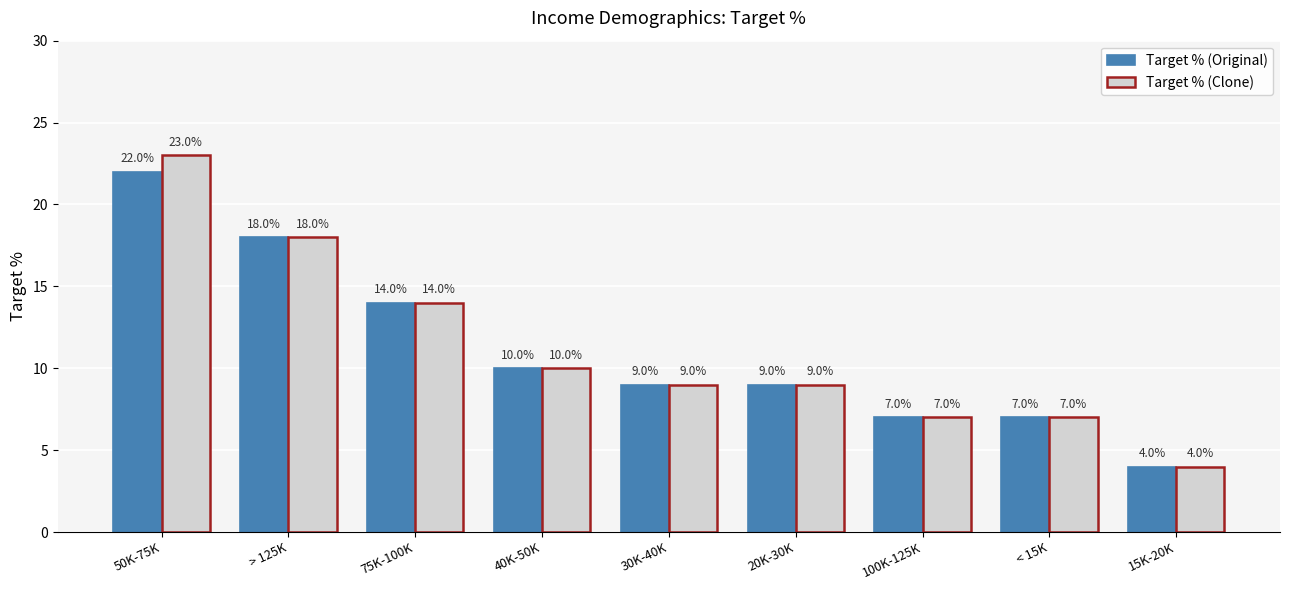

Count the number of categories in the chart.

9